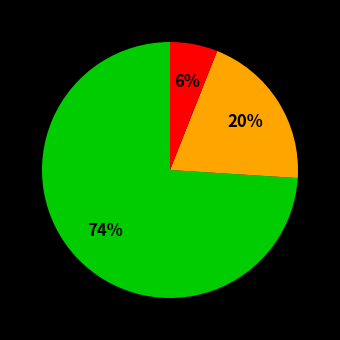

To the nearest percent, what is the average slice percentage?

33%